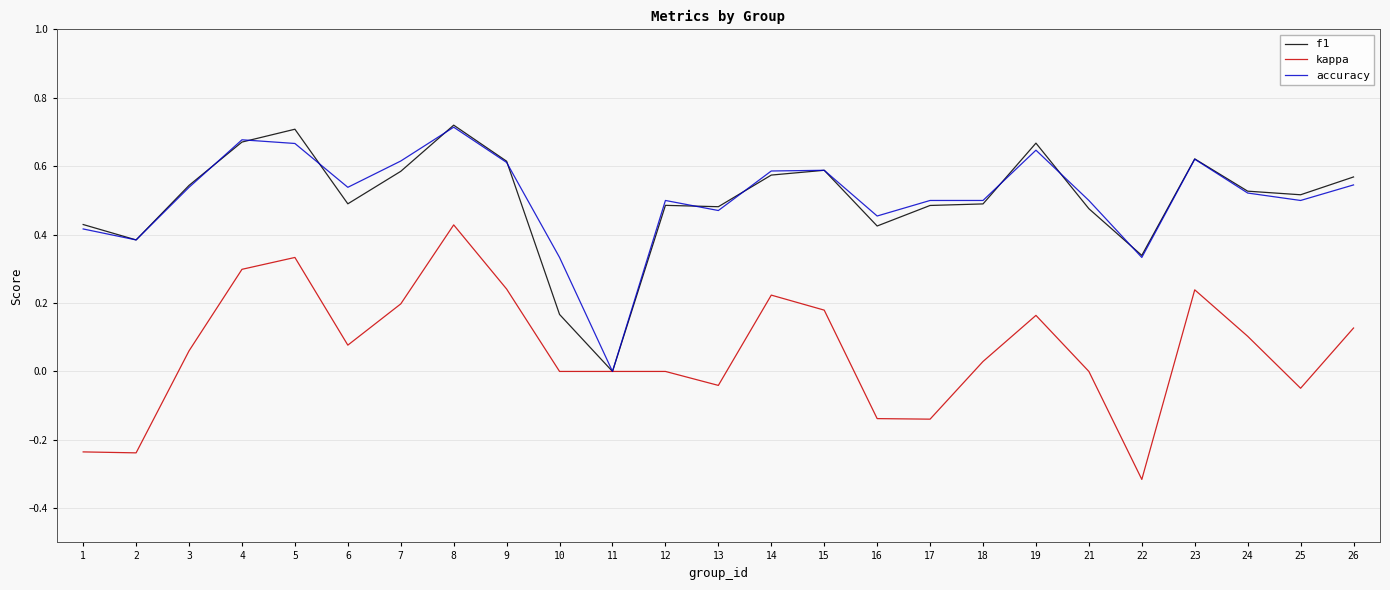

At which label does accuracy reach its minimum?

11